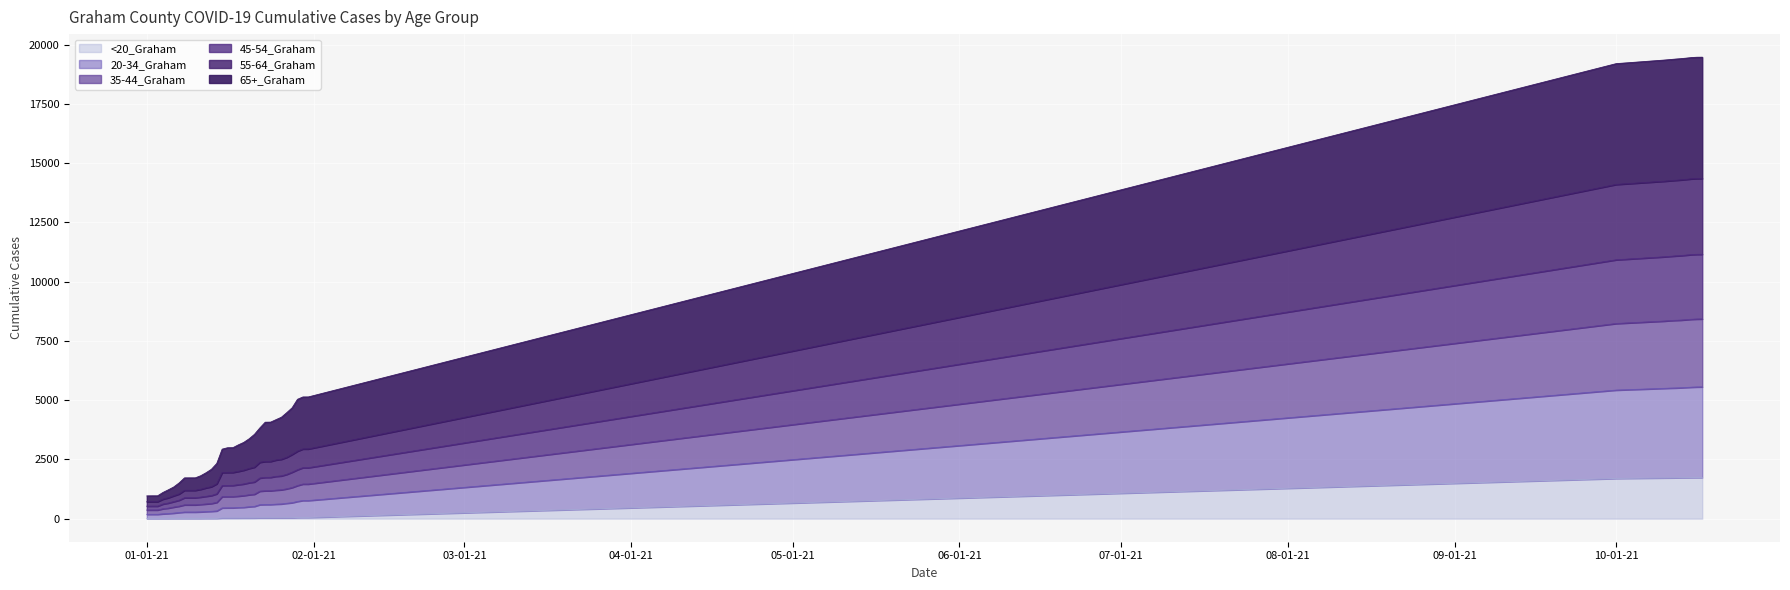

What are all the series names shown in the legend?

<20_Graham, 20-34_Graham, 35-44_Graham, 45-54_Graham, 55-64_Graham, 65+_Graham